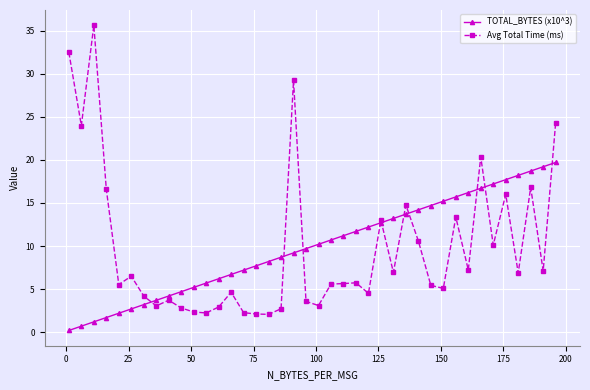

At how many categories does at least one series exceed 21?

5